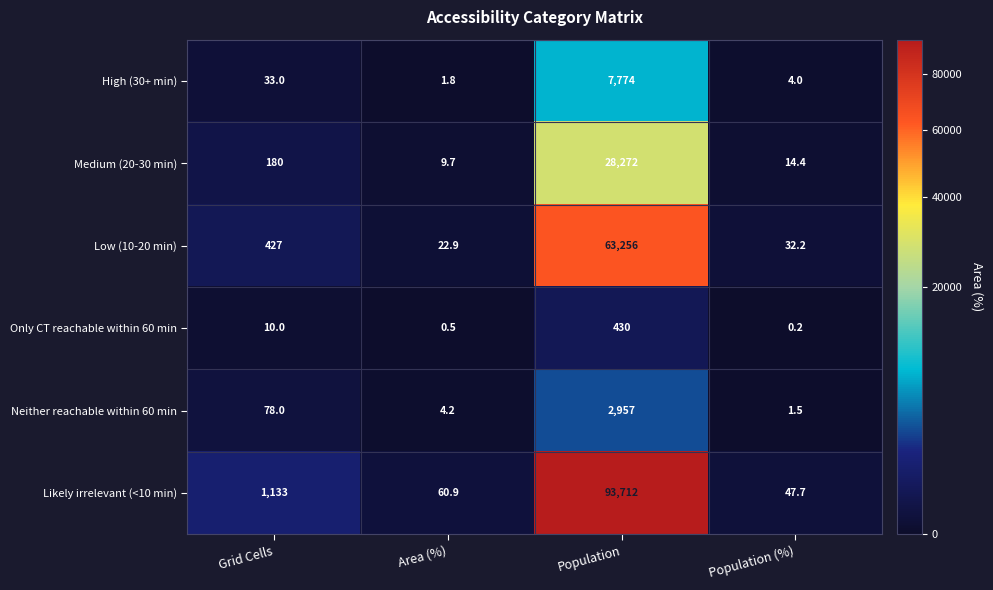

Which series has the widest spread of values?

Likely irrelevant (<10 min)